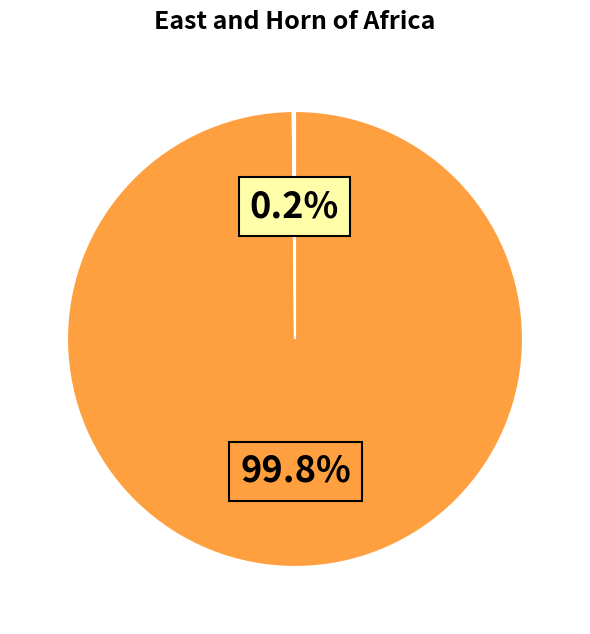

Is there a majority slice in this chart?

Yes